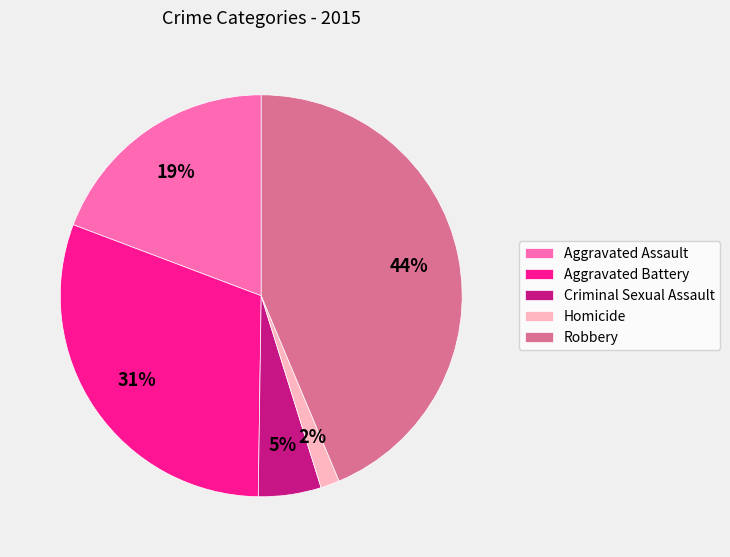

Does Aggravated Assault account for over 50% of the chart?

No